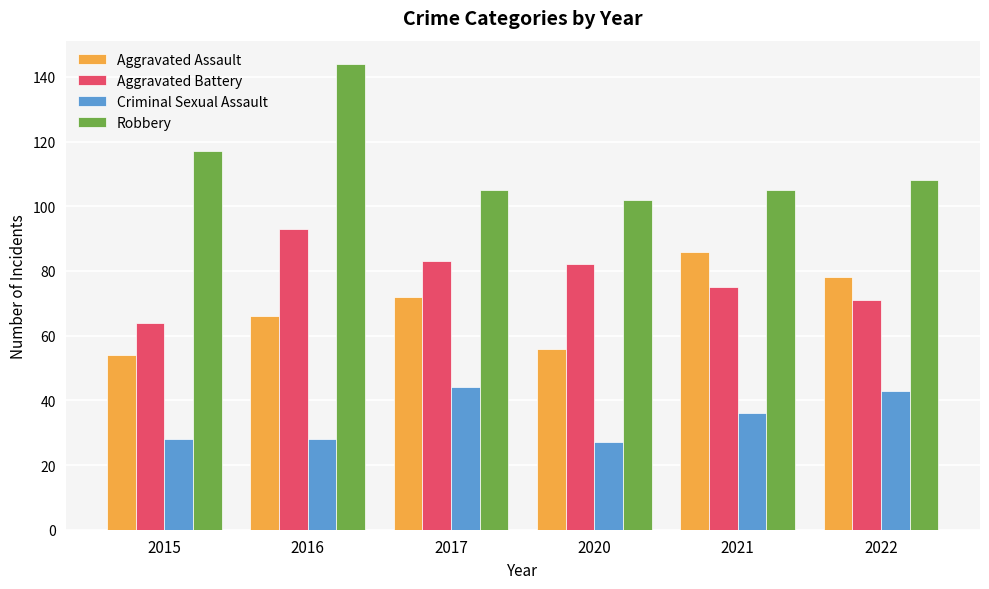

True or false: Aggravated Battery has a value of 71 at 2022.

True